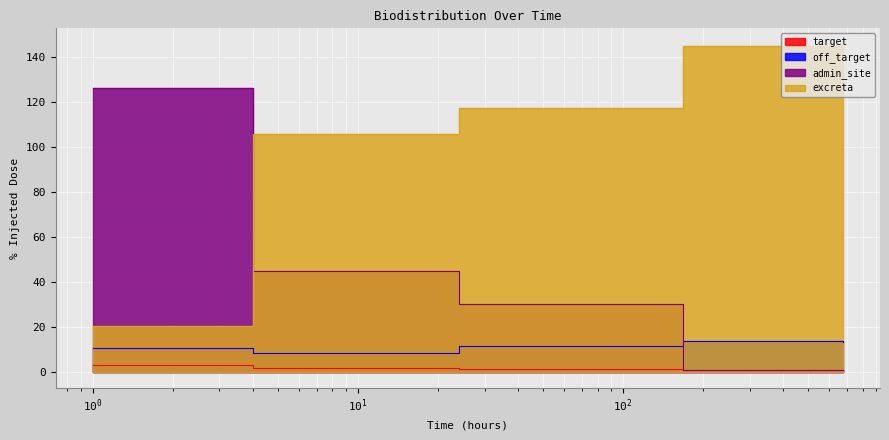

Reading left to right, transcribe all the data shown in this chart.

target: 3.2	1.7	1.2	0.8	1.0
off_target: 10.5	8.3	11.6	13.8	13.1
admin_site: 126.2	44.8	30.2	0.9	1.0
excreta: 20.4	105.6	117.3	144.8	145.3